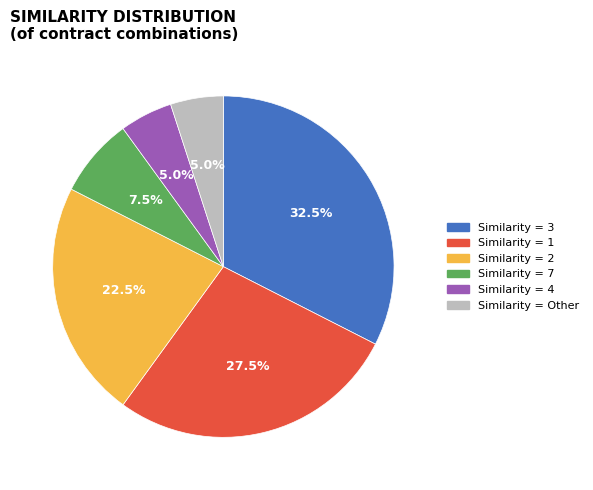

Count the number of slices in the pie.

6